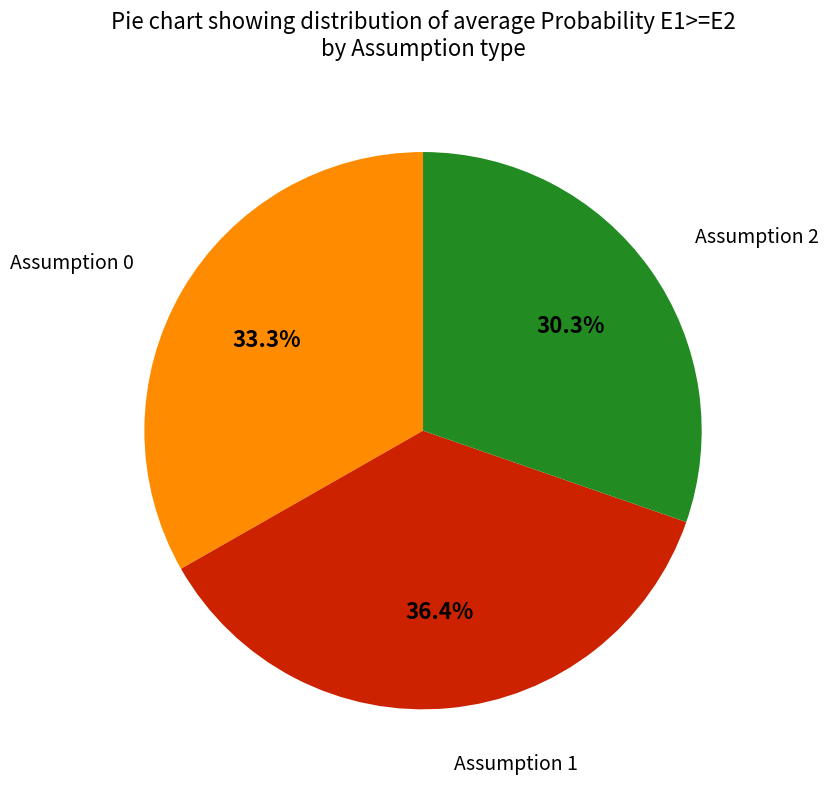

Is there any slice that represents more than half of the pie?

No